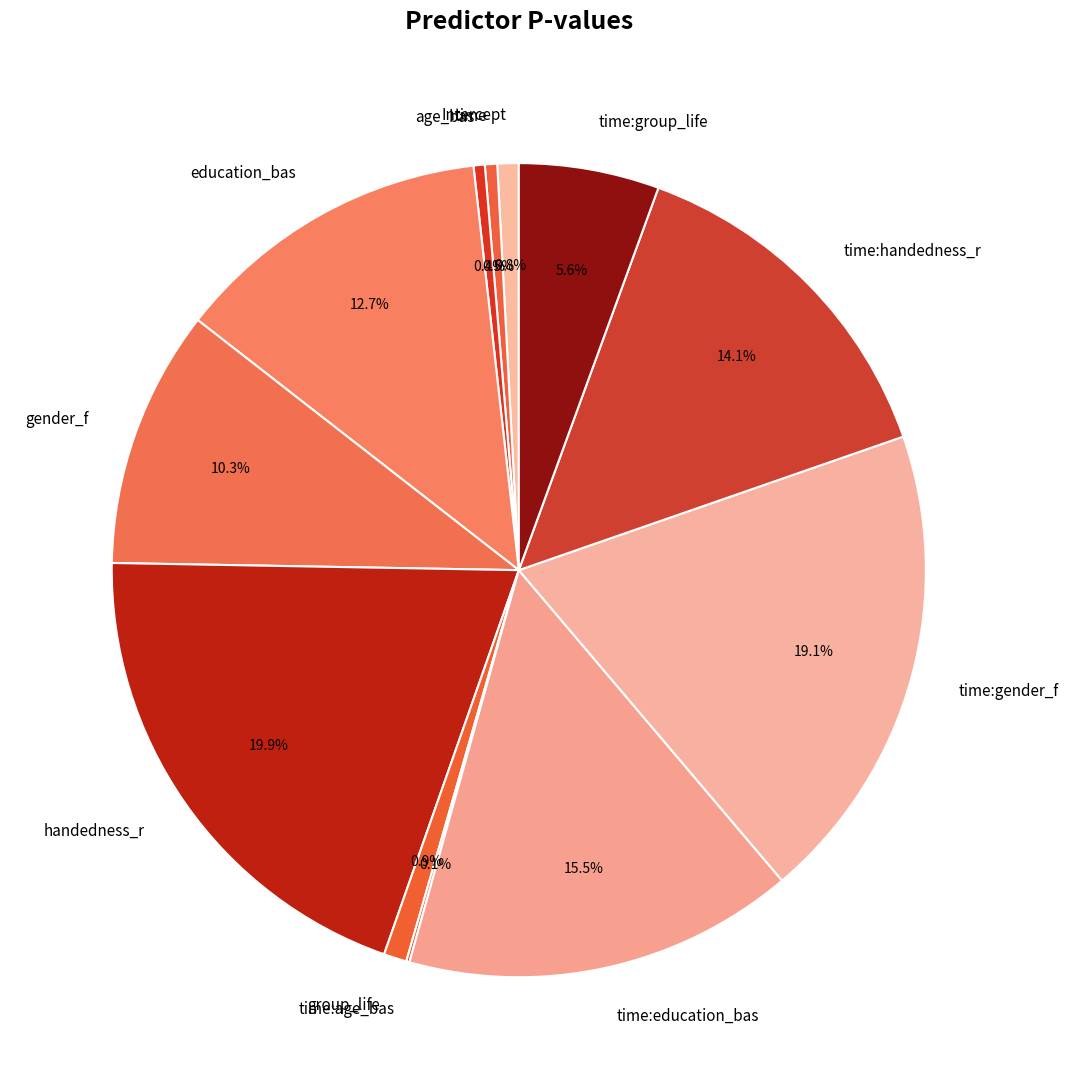

Combined, do time:handedness_r and education_bas account for over 50%?

No